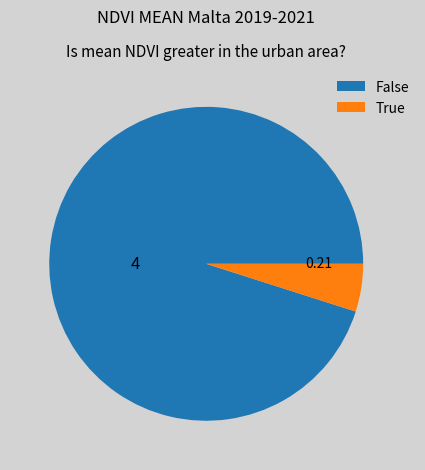

How many slices are in this pie chart?

2